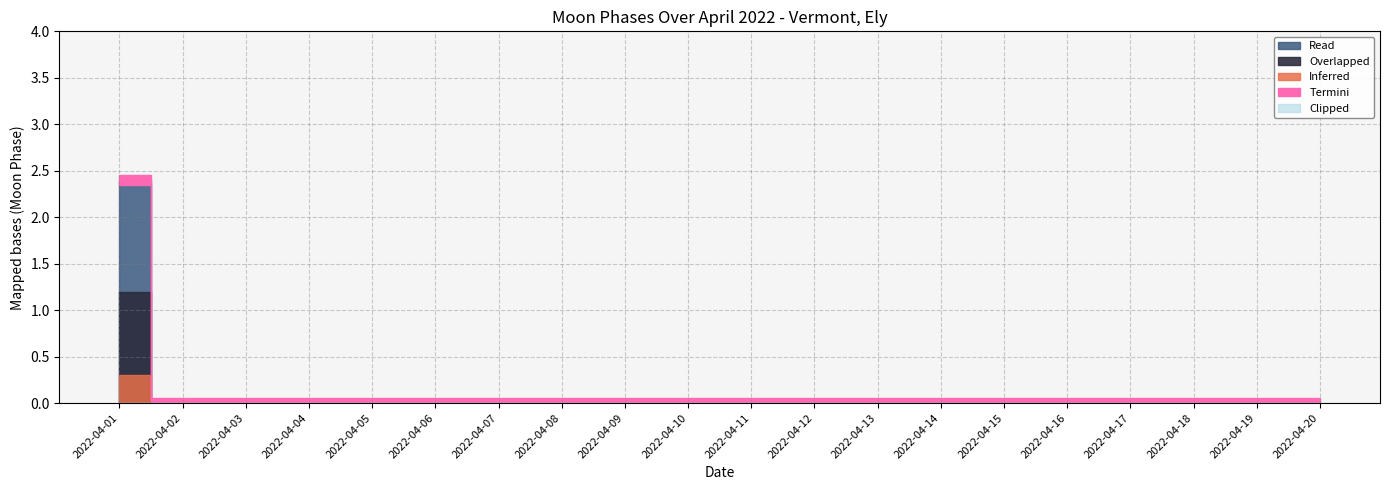

How many lines are shown in the chart?

5